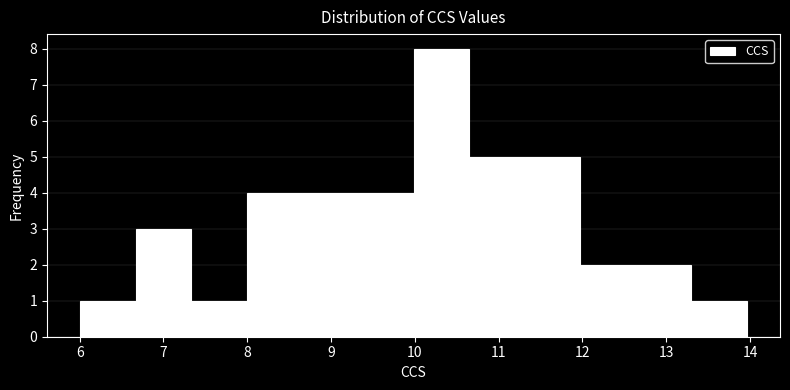

Reading left to right, list every bar in this chart as the range it spans on the x-axis followed by its height. Neither the bar edges nor the heights are printed on the chart, so give them approximately, as read against the axes.

6.0 to 6.7: 1
6.7 to 7.3: 3
7.3 to 8.0: 1
8.0 to 8.7: 4
8.7 to 9.3: 4
9.3 to 10.0: 4
10.0 to 10.6: 8
10.6 to 11.3: 5
11.3 to 12.0: 5
12.0 to 12.6: 2
12.6 to 13.3: 2
13.3 to 14.0: 1